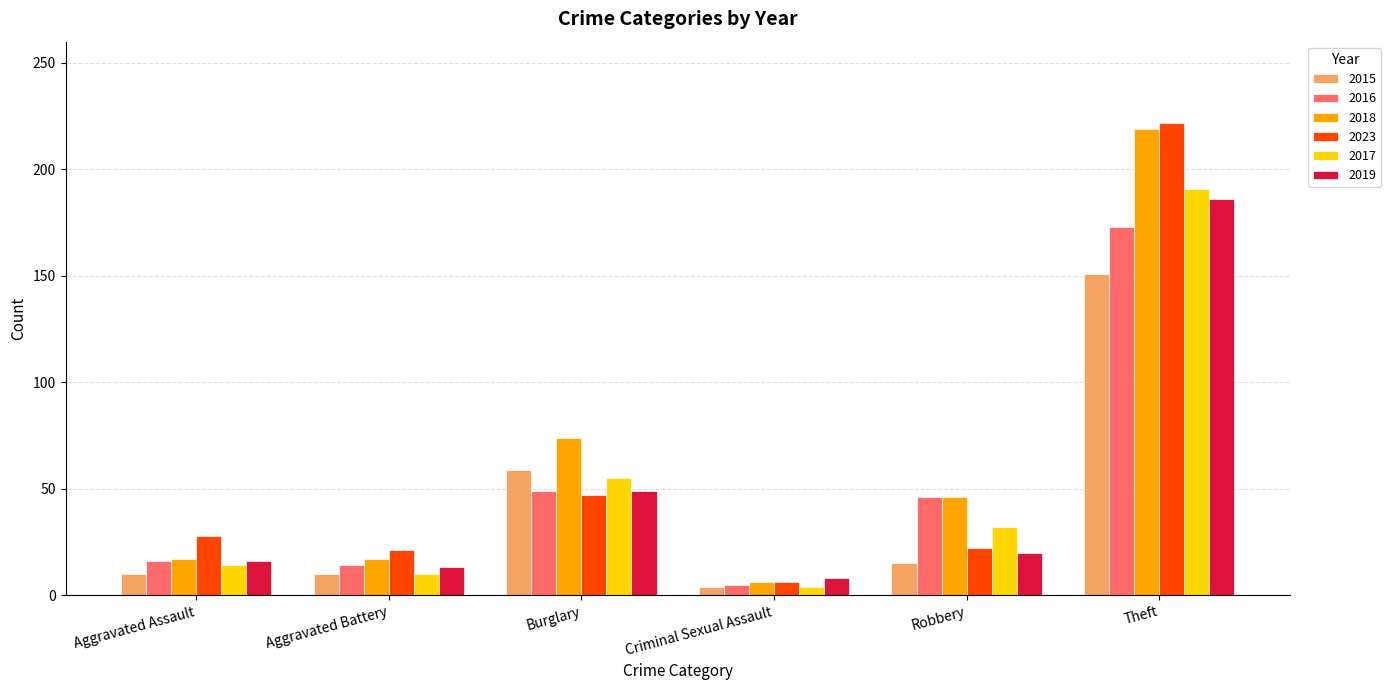

What is the label of the 6th bar from the right?

Aggravated Assault